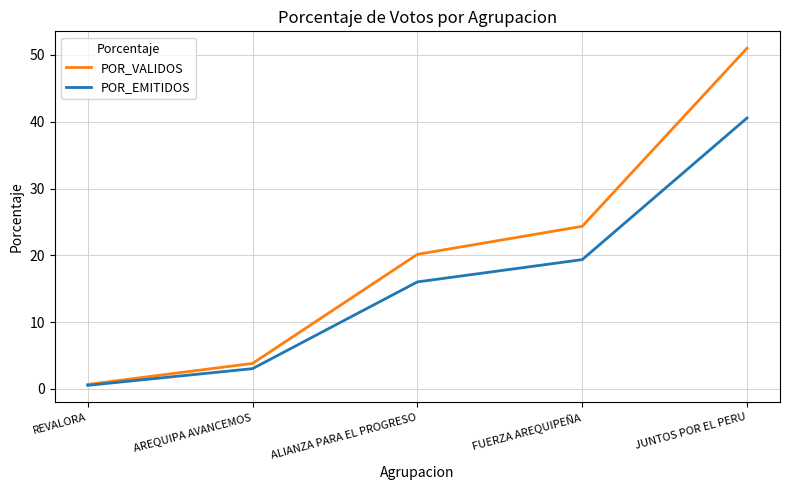

What is the approximate value of POR_EMITIDOS at ALIANZA PARA EL PROGRESO?

16.0